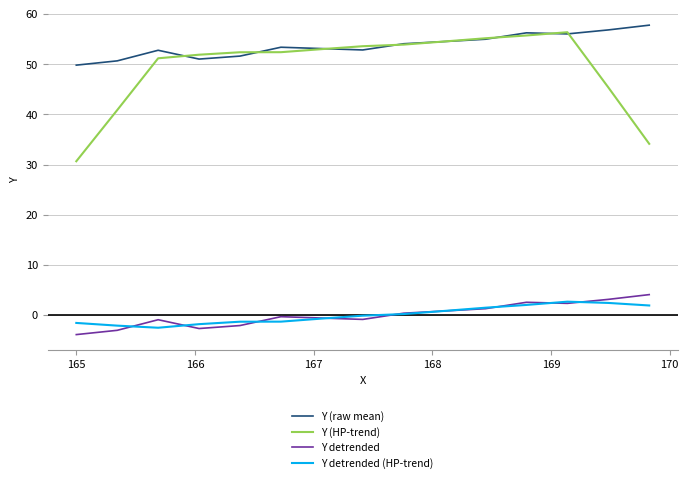

Which series has the widest spread of values?

Y (HP-trend)